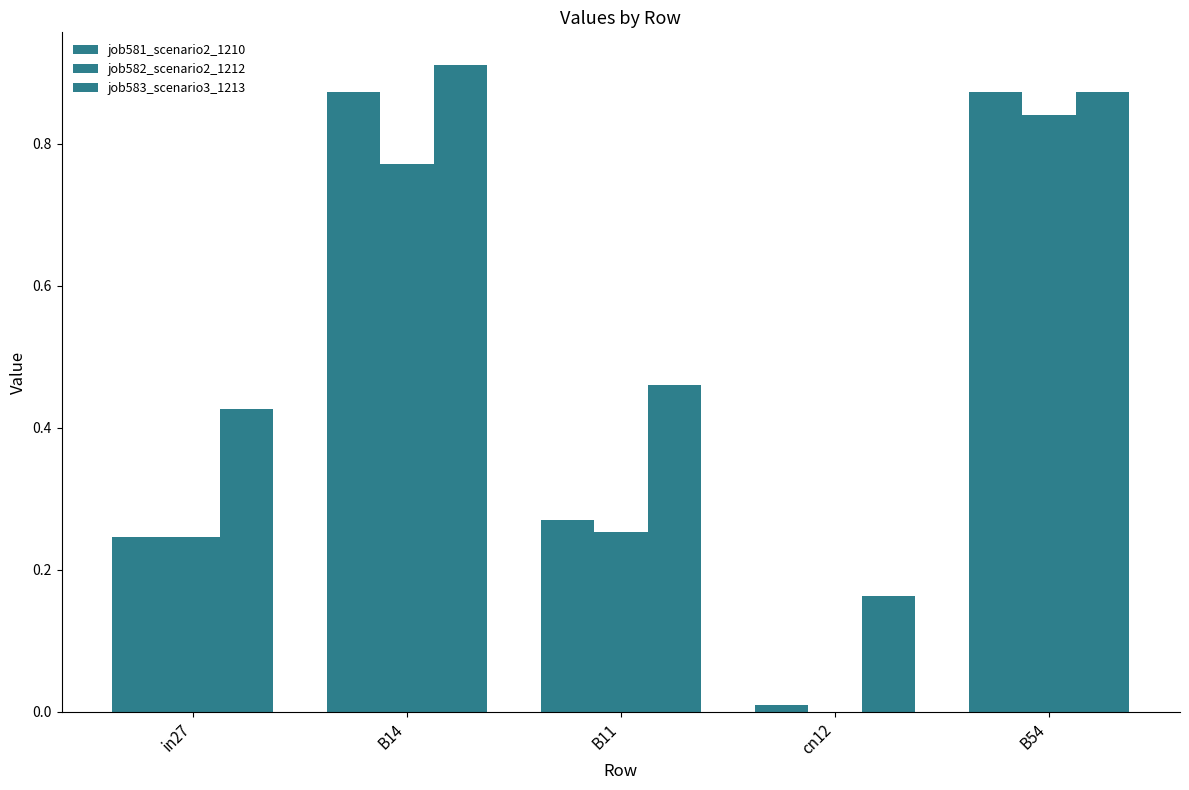

How many categories are shown in the chart?

5